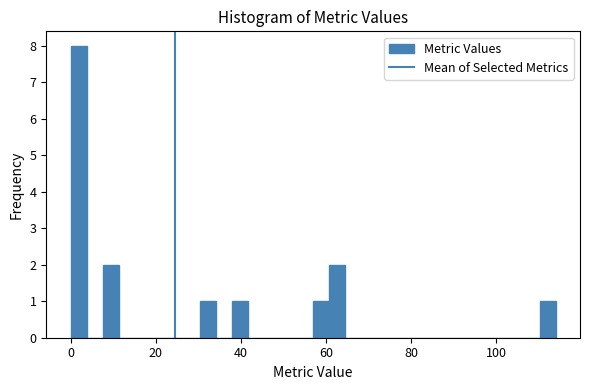

Read against the x-axis, roughly where is the centre of the tallest bar?

2